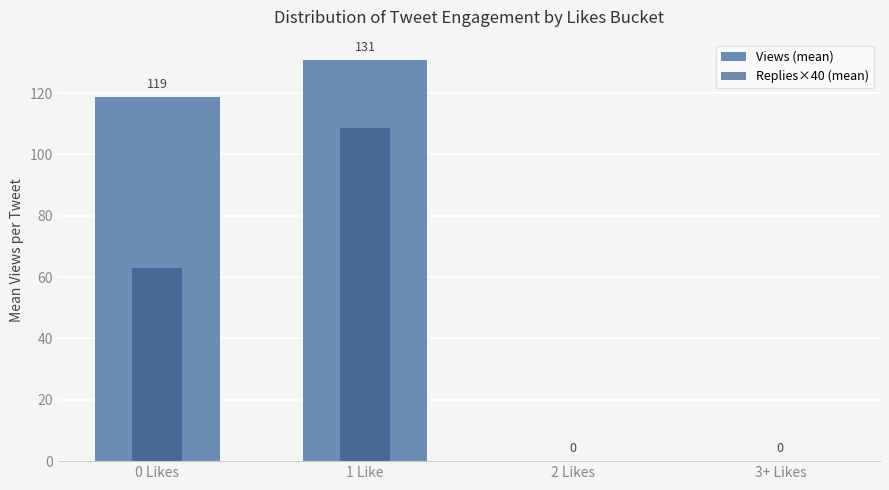

Between 1 Like and 2 Likes, which series saw the biggest shift?

Views (mean)